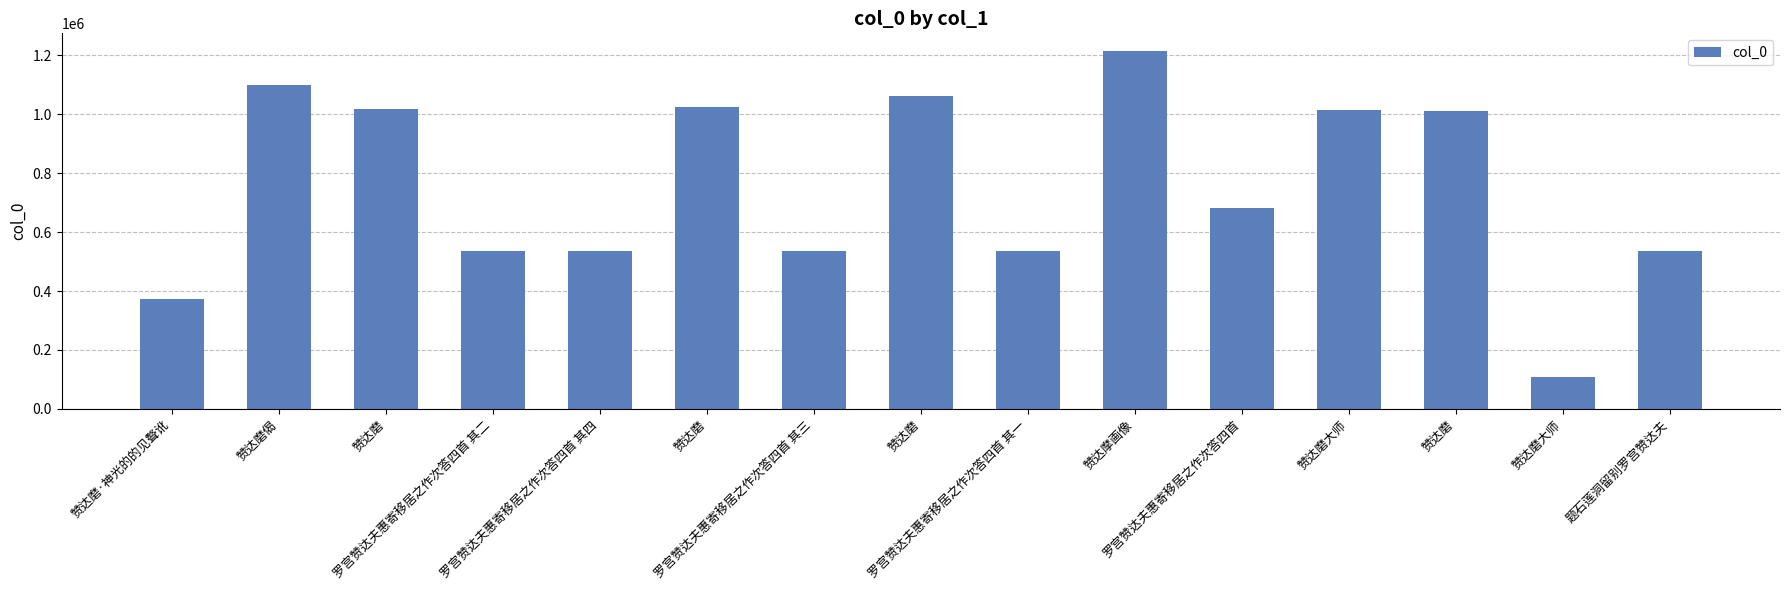

Are the bars horizontal?

No